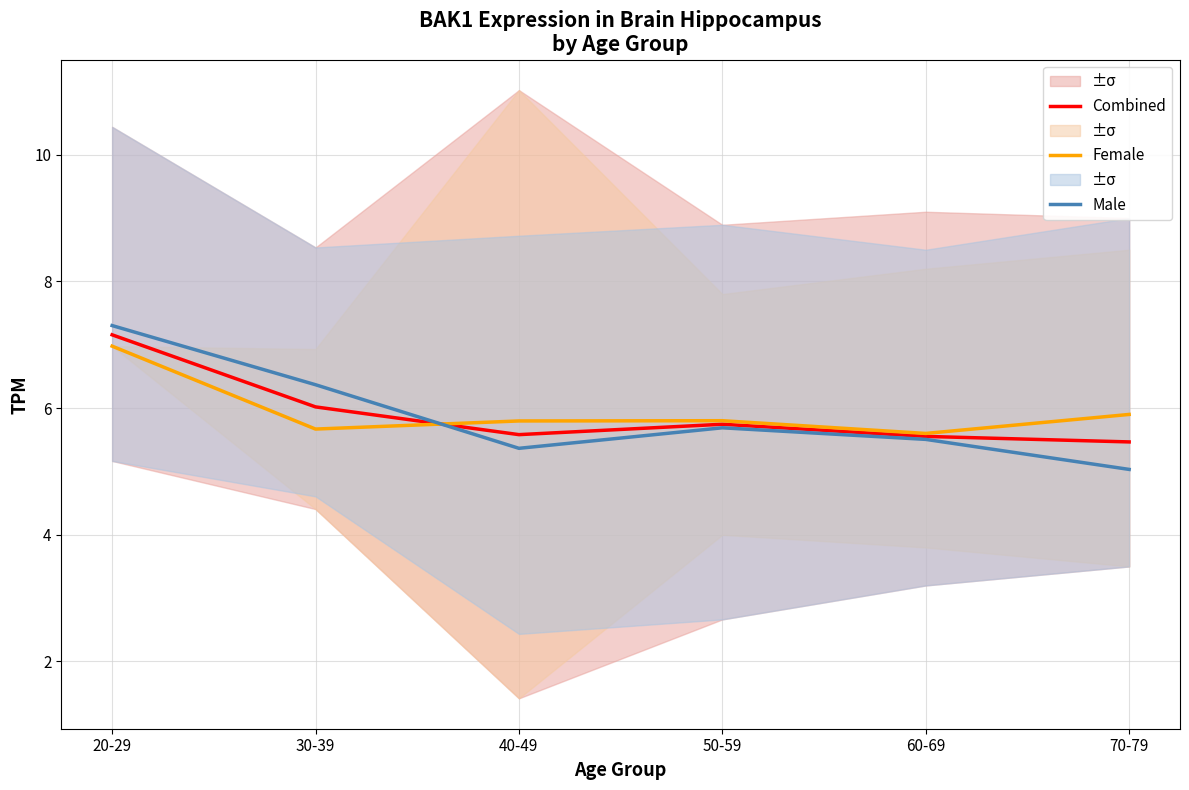

At which label is Female closest to 6?

70-79